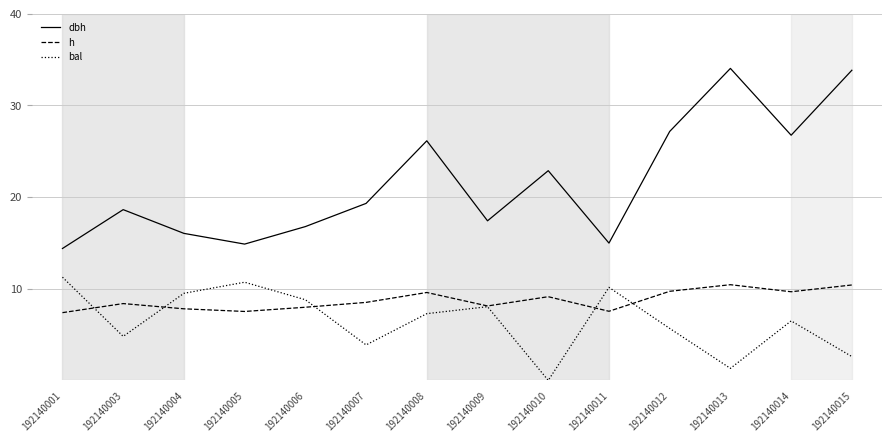

Rank the series at 192140005 from lowest to highest value.

h, bal, dbh